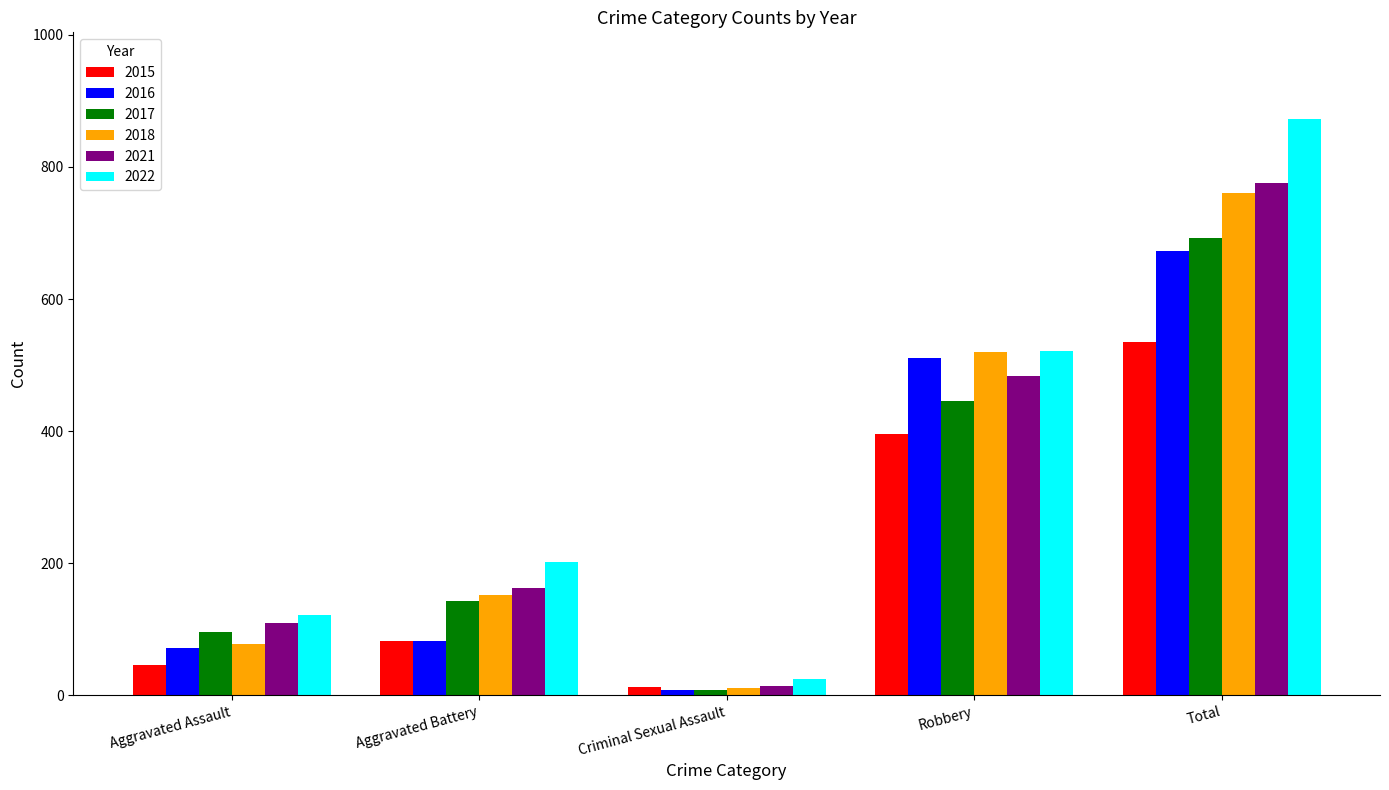

What is the label of the 2nd bar from the left?

Aggravated Battery